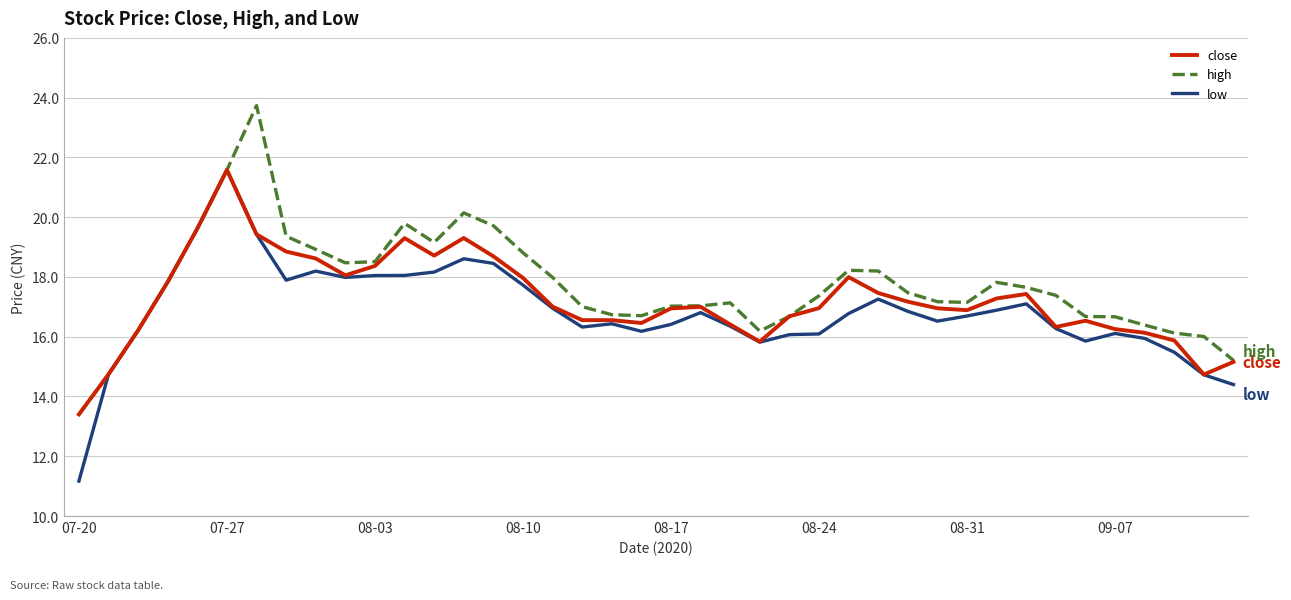

What is the minimum value for close?

13.4